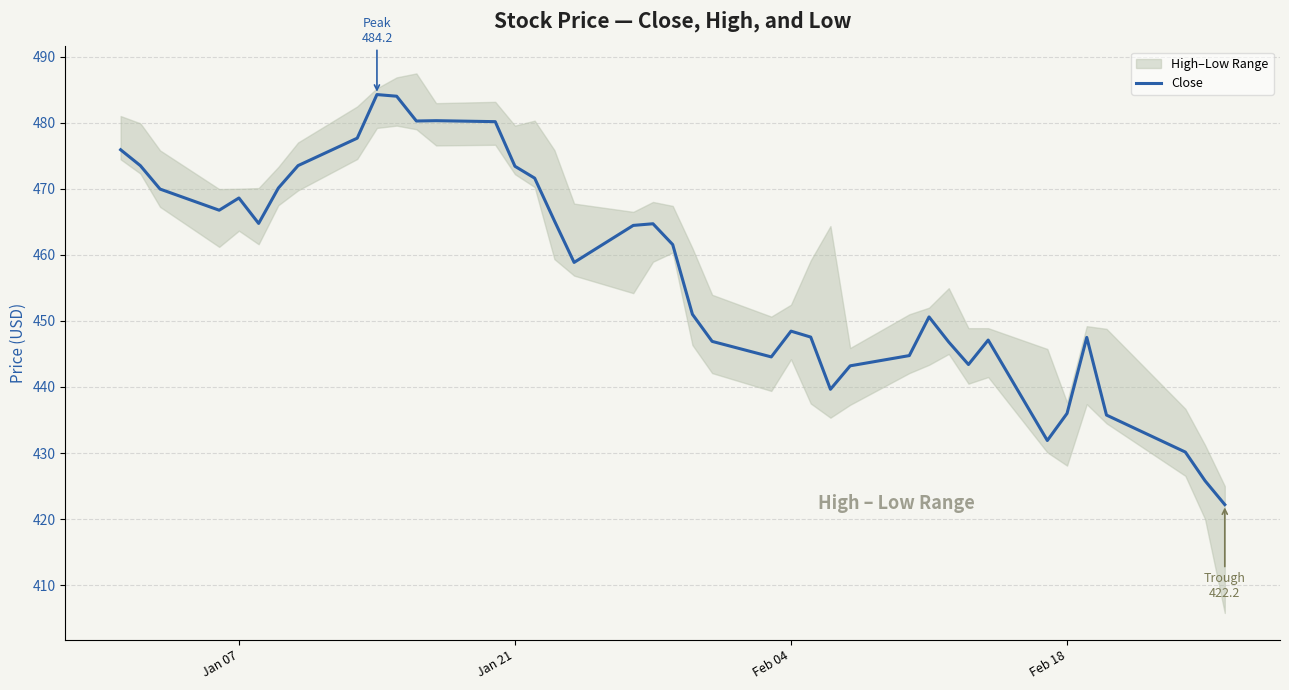

What is the lowest value of the Close series?

422.2